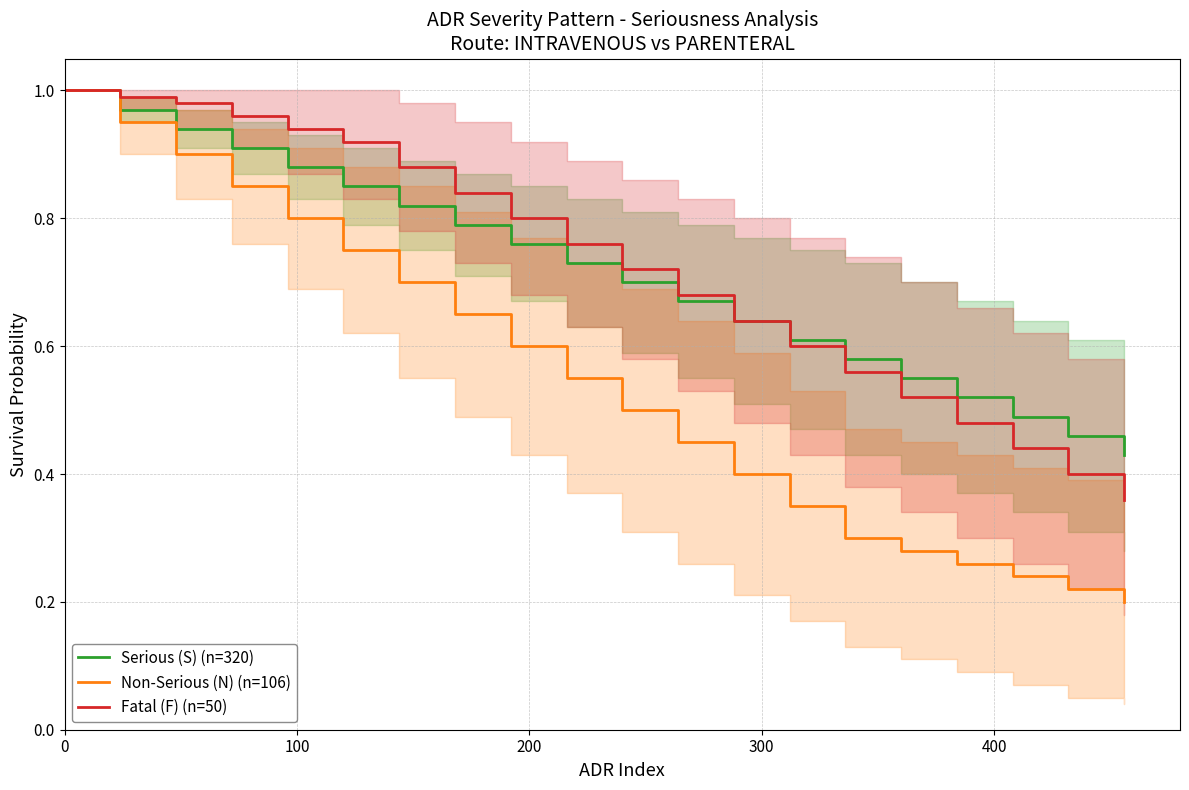

What are all the series names shown in the legend?

Serious (S) (n=320), Non-Serious (N) (n=106), Fatal (F) (n=50)